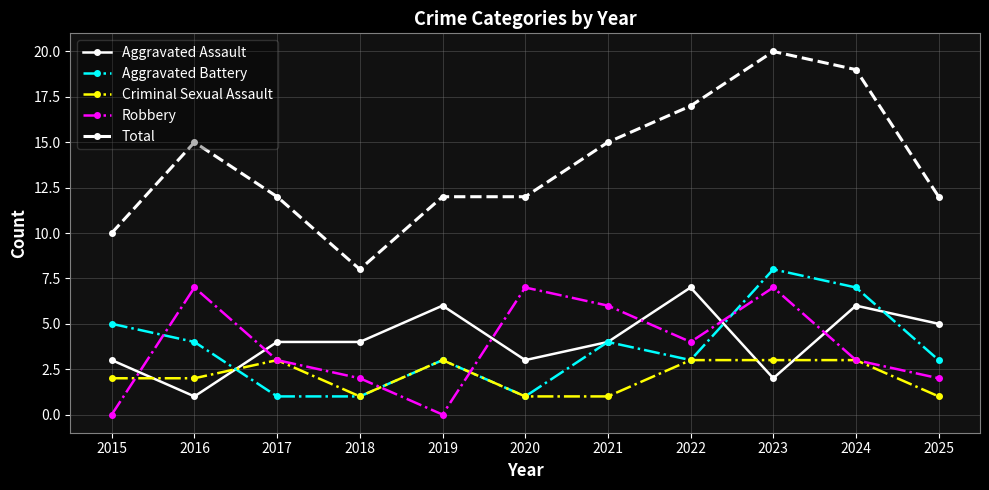

At how many categories does at least one series exceed 18?

2